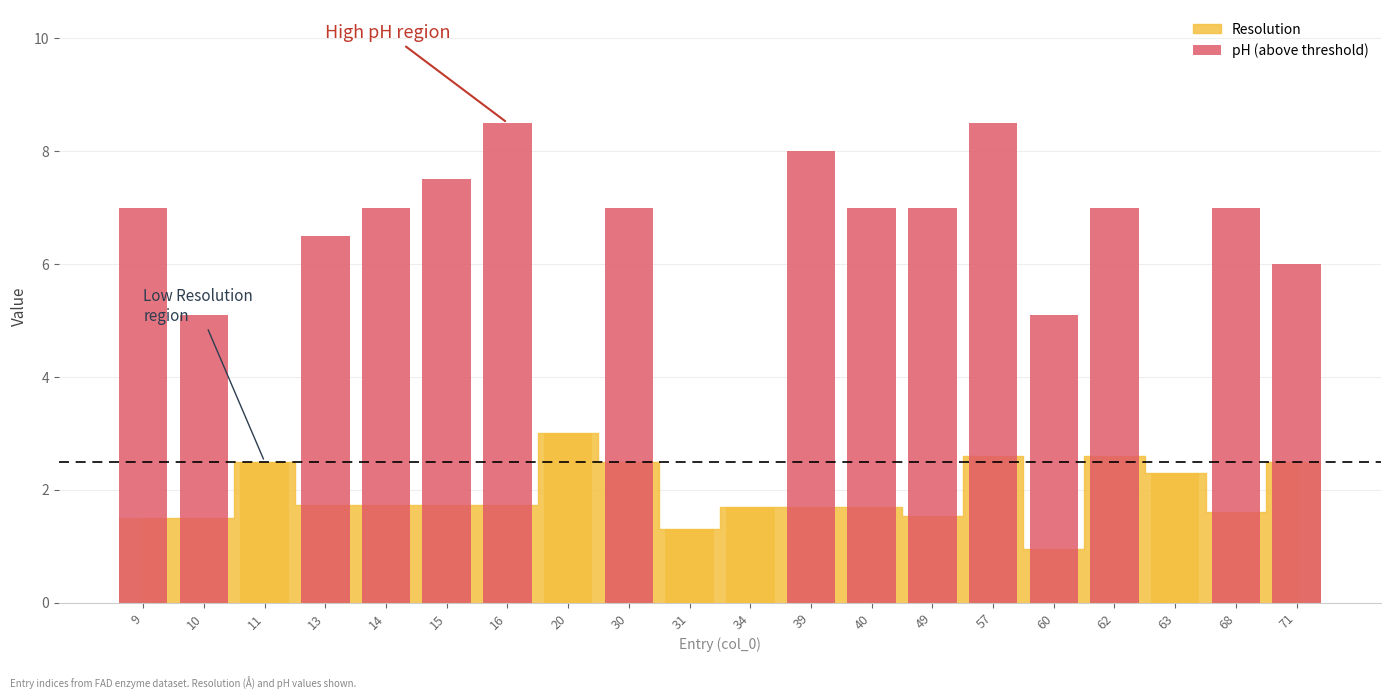

Reading right to left, extract all data points from this chart.

71=6.0	68=7.0	63=0.0	62=7.0	60=5.1	57=8.5	49=7.0	40=7.0	39=8.0	34=0.0	31=0.0	30=7.0	20=0.0	16=8.5	15=7.5	14=7.0	13=6.5	11=0.0	10=5.1	9=7.0